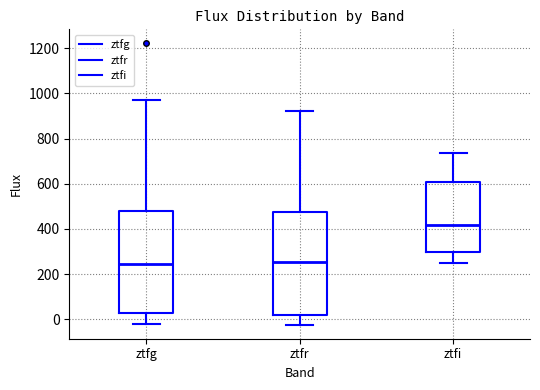

Where does the lower whisker of the box for ztfr end on the y-axis? The values are not printed on the chart, so give them approximately, as read against the axis.

-20